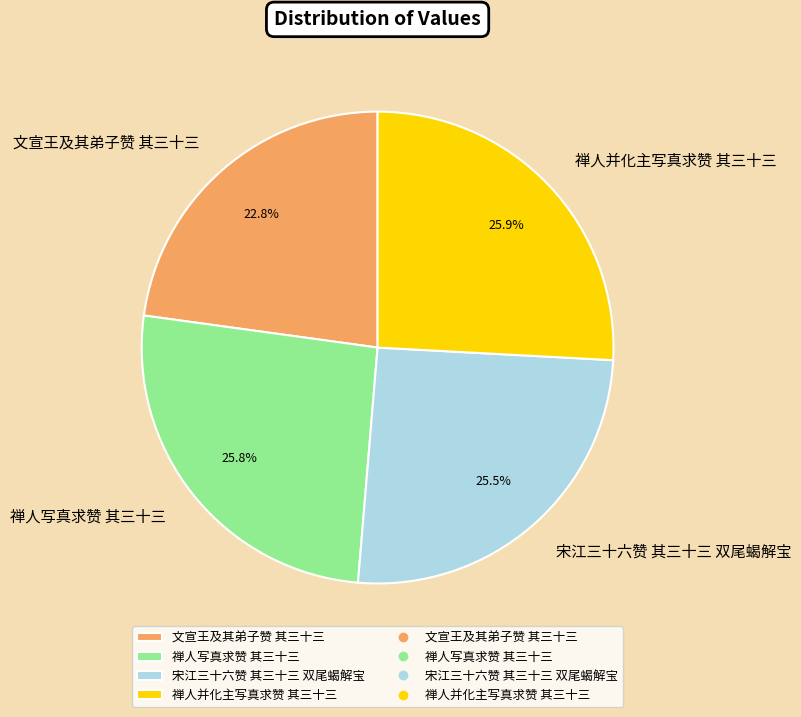

Approximately how many times larger is the value at 宋江三十六赞 其三十三 双尾蝎解宝 compared to 文宣王及其弟子赞 其三十三?

1.1